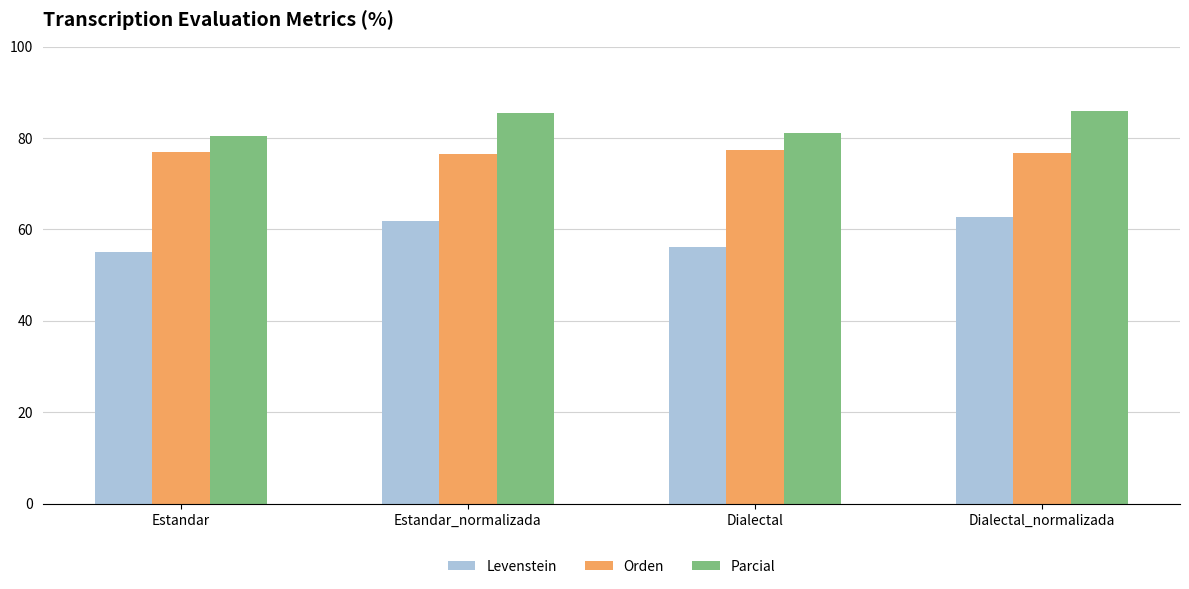

What is the difference between the Parcial values at Dialectal and Estandar?

0.5